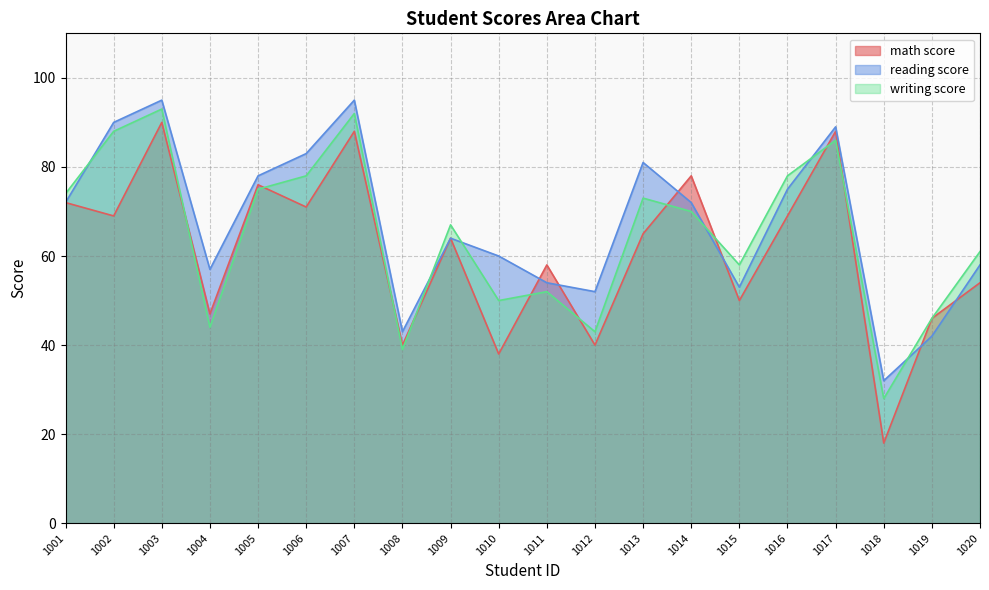

The reading score series shows 72 at 1014. True or false?

True